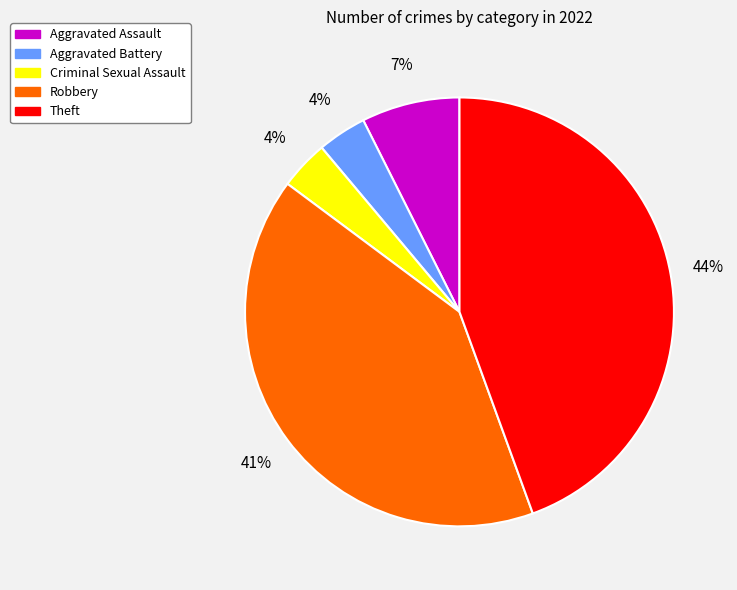

Which has a higher value, Aggravated Assault or Aggravated Battery?

Aggravated Assault